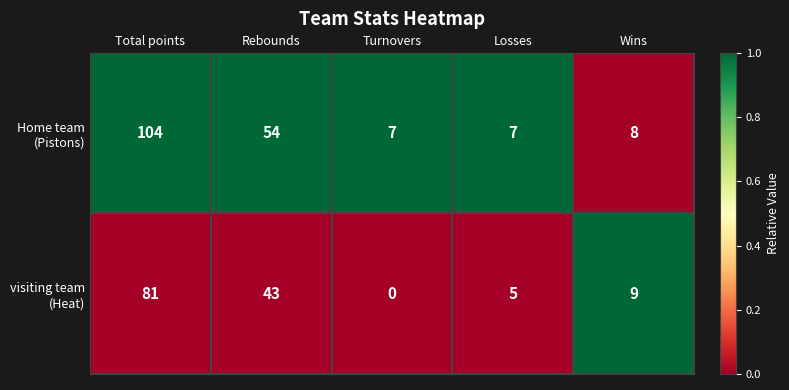

At which category is the sum across all series the highest?

Total points